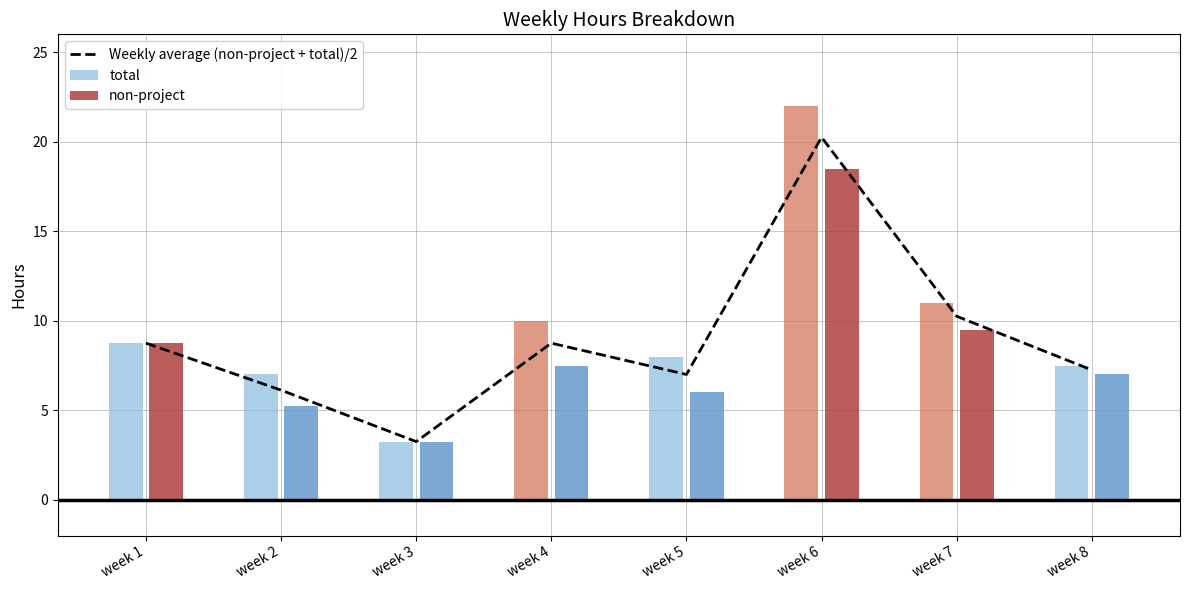

At which label does total first exceed 8?

week 1